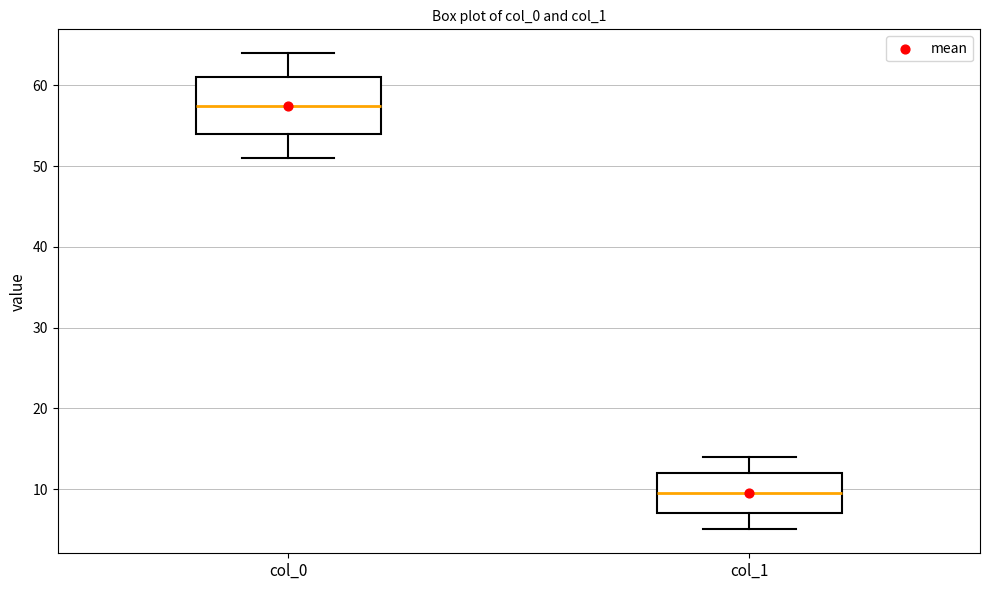

Which box has the lowest median line?

col_1